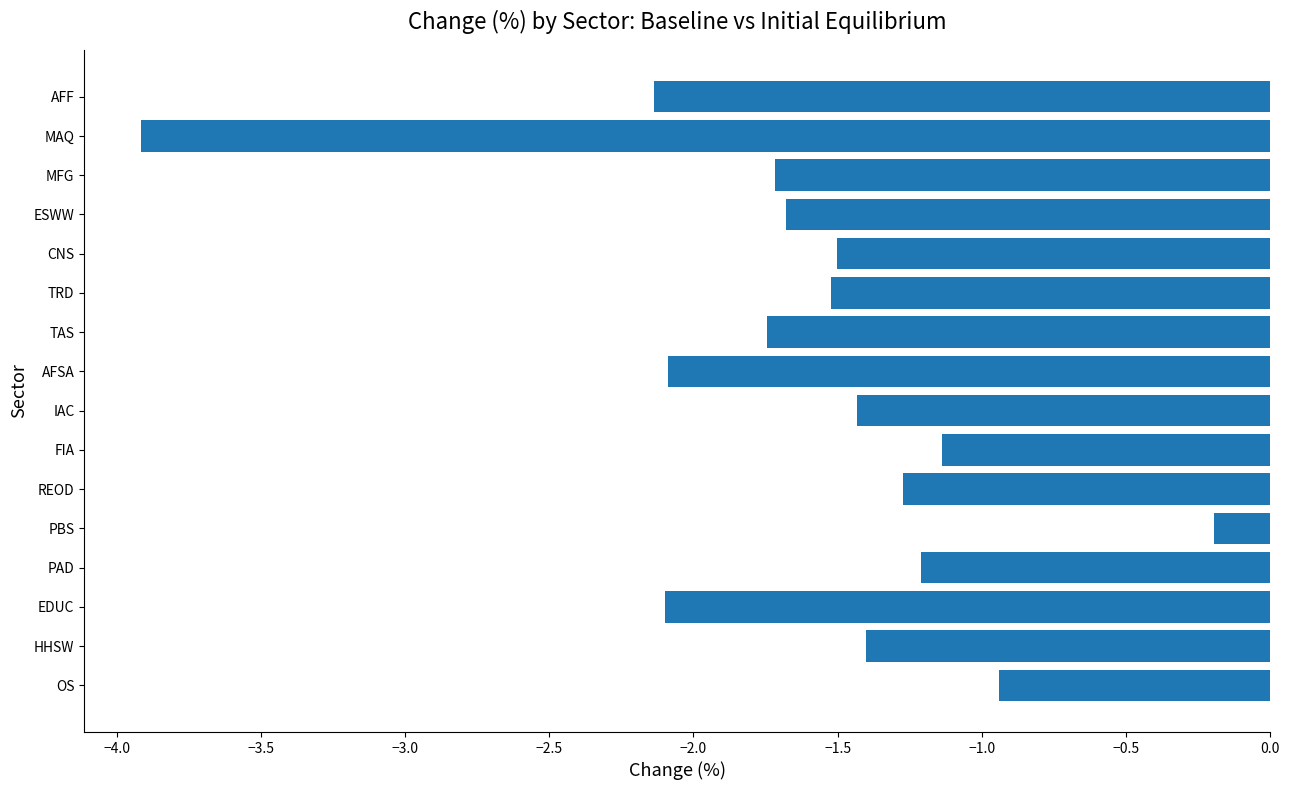

Between IAC and PAD, which is larger?

PAD